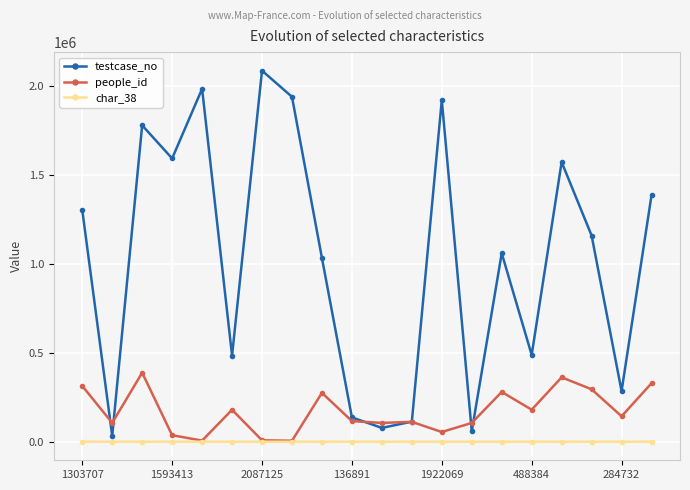

True or false: testcase_no has more than 1 points higher than both neighbors.

True